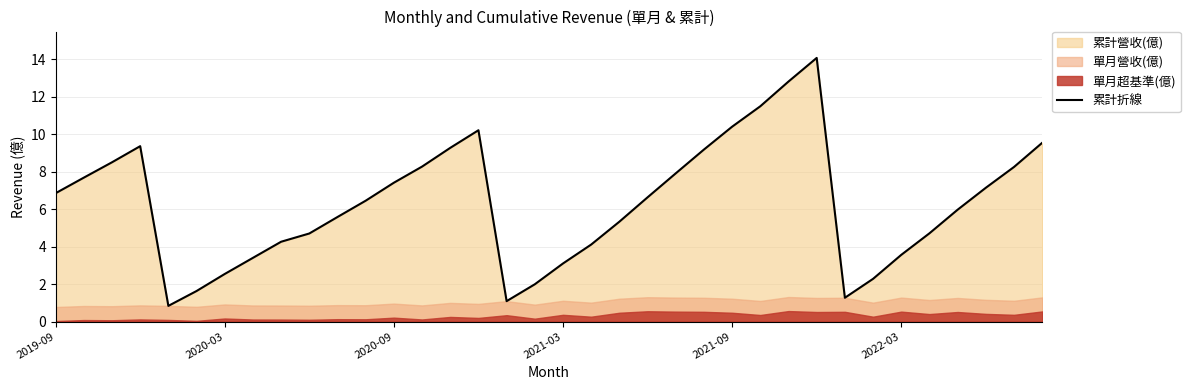

What is the highest value of the 累計折線 series?

14.1